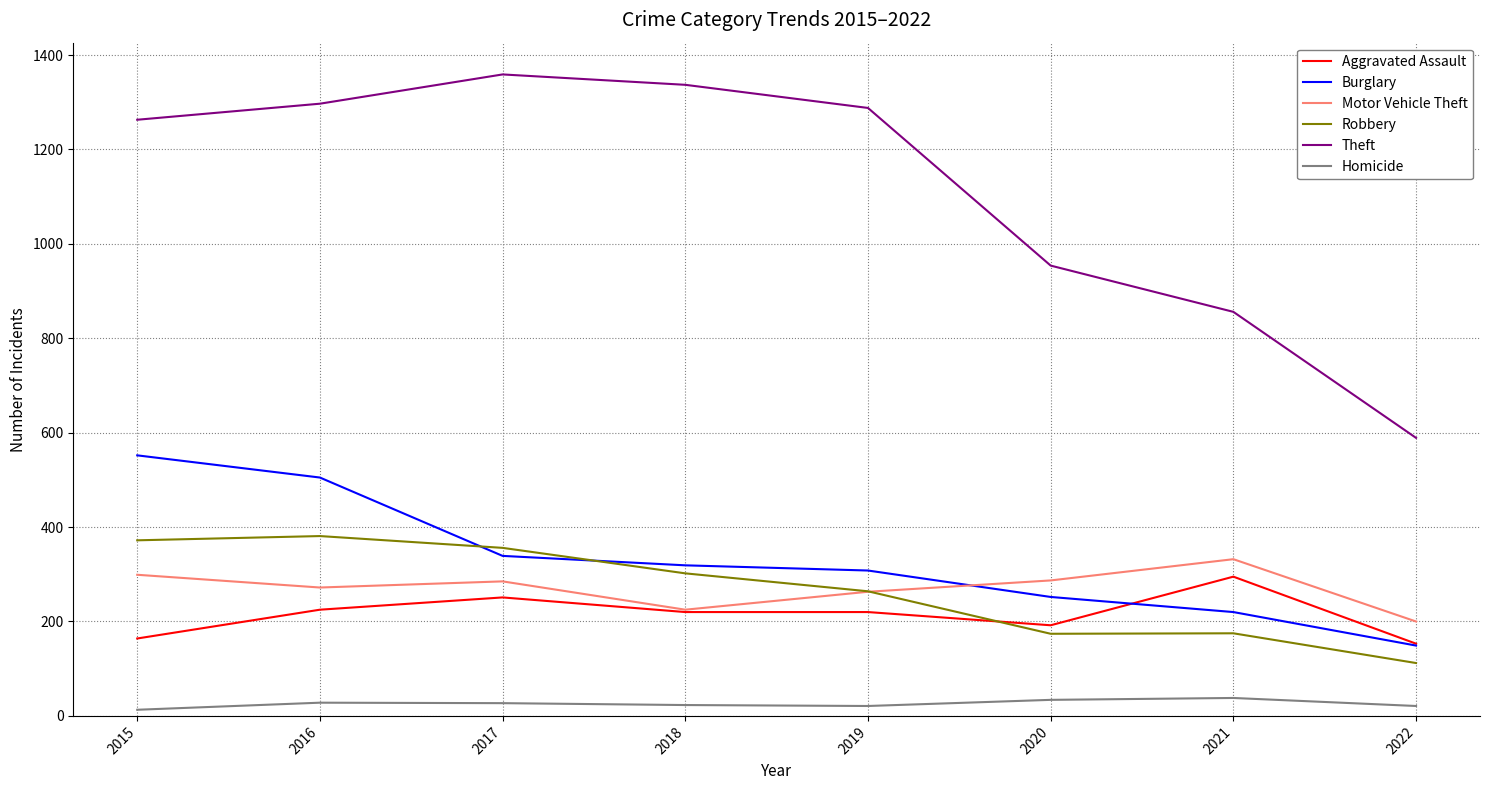

What is the sum of all Motor Vehicle Theft values?

2163